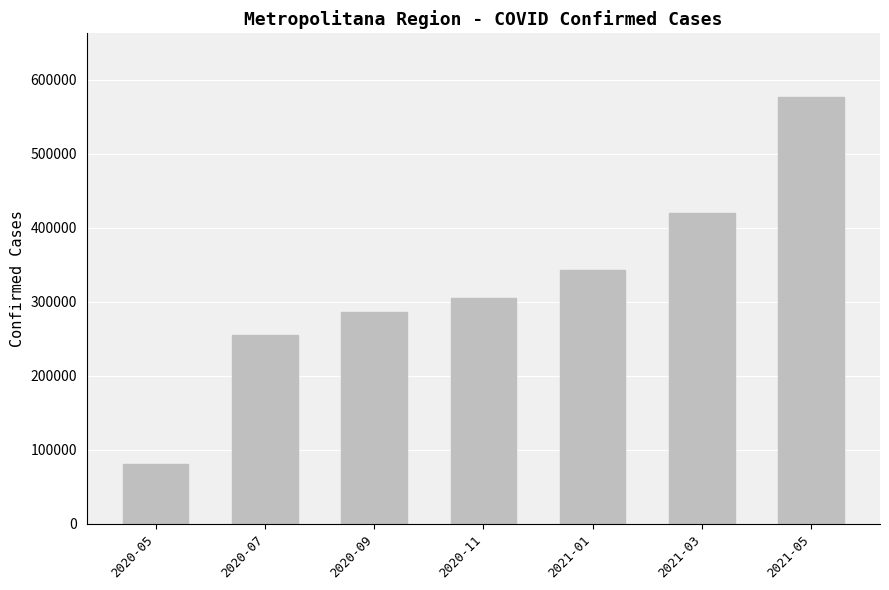

Are the bars horizontal?

No